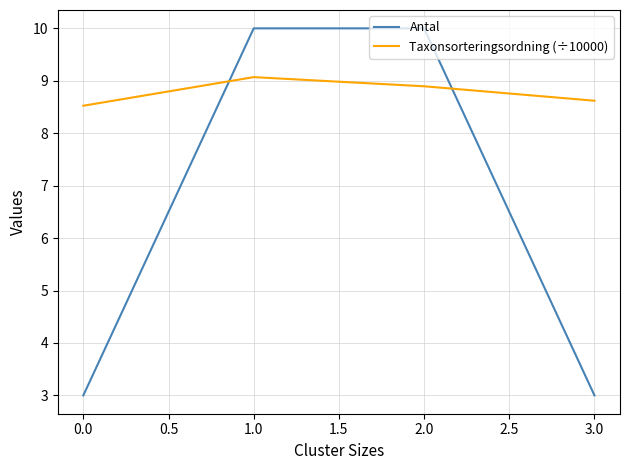

Which series changed the most between 0.0 and 1.0?

Antal